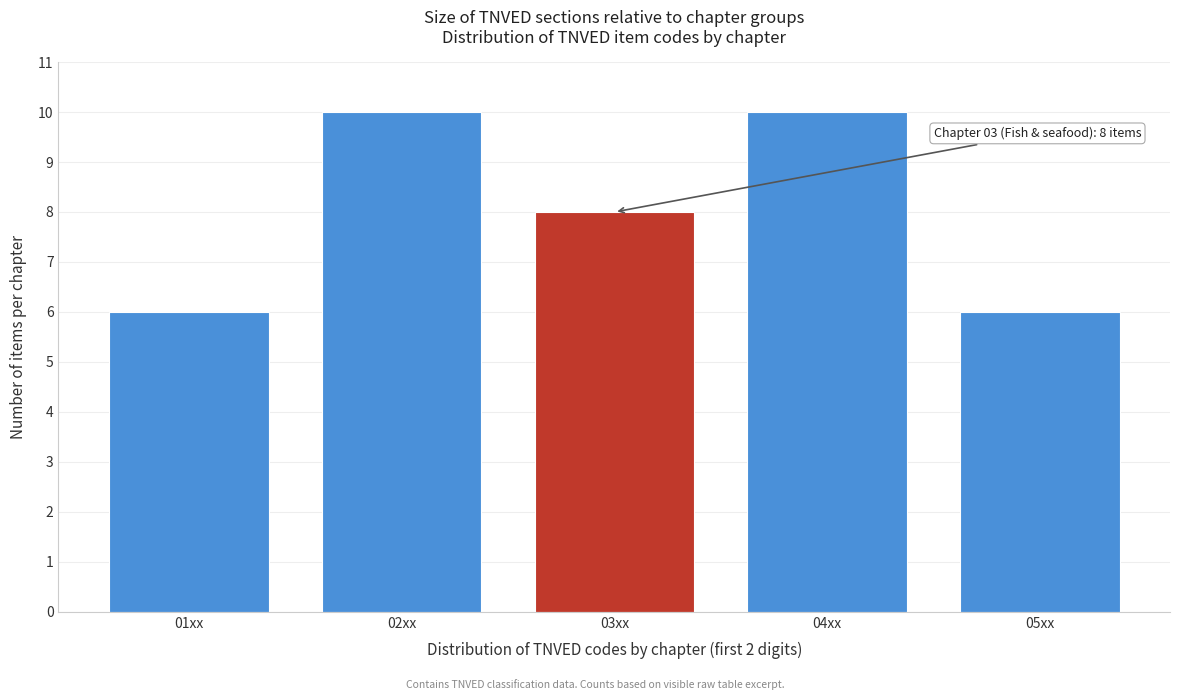

Reading right to left, what are all the values shown in this chart?

6	10	8	10	6